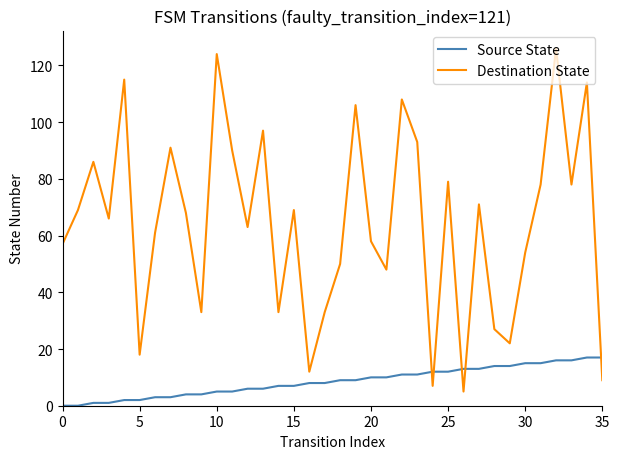

Which series has the largest total across all categories?

Destination State